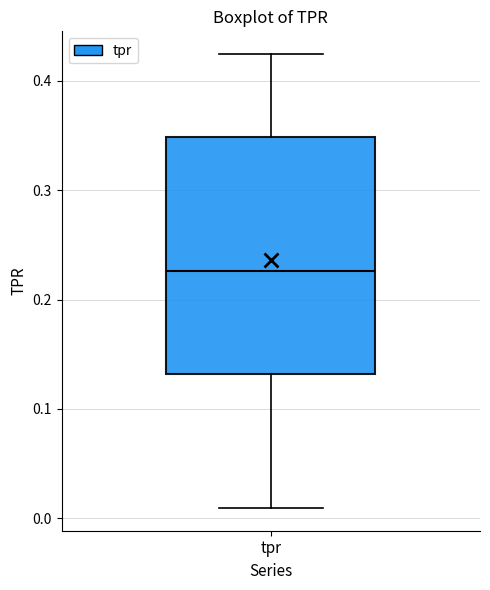

Read this box plot against the y-axis: the position of the median line, the range covered by the box, and the ends of both whiskers. The values are not printed on the chart, so give them approximately, as read against the axis.

median 0.23, box 0.13 to 0.35, whiskers 0.01 to 0.42